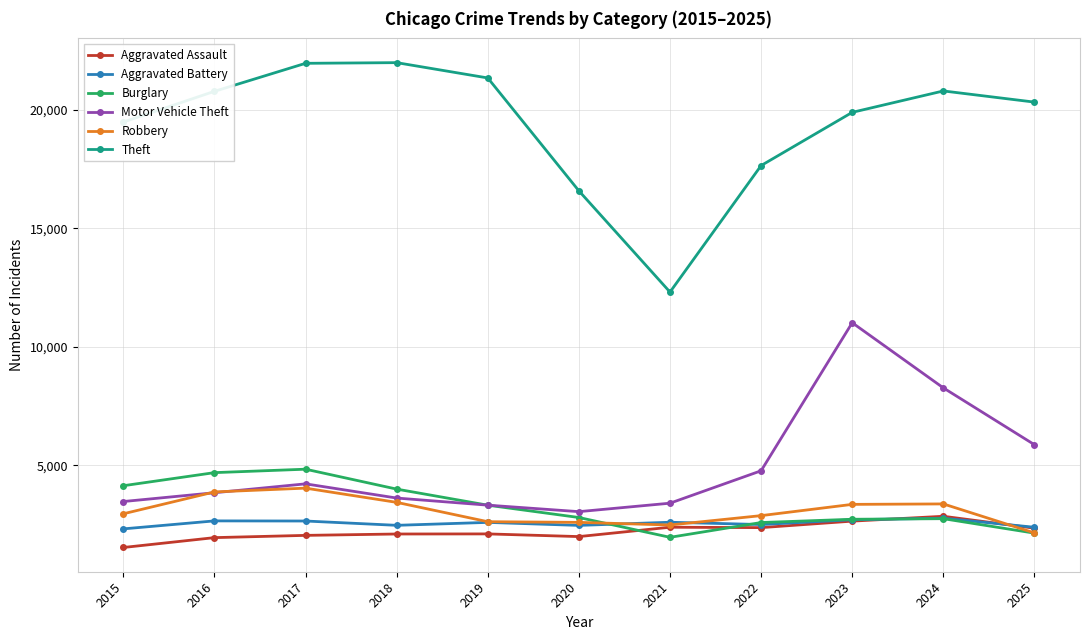

True or false: Aggravated Battery and Burglary cross at least once.

True